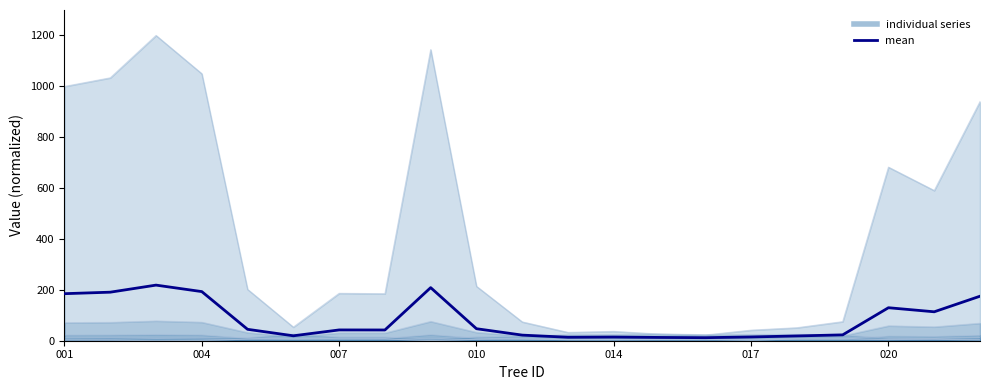

Reading left to right, extract all data points from this chart.

184.9	190.8	218.6	193.1	44.8	19.4	42.4	42.2	208.7	47.2	22.0	13.6	14.4	12.9	12.0	14.7	18.8	23.0	129.7	113.7	175.0